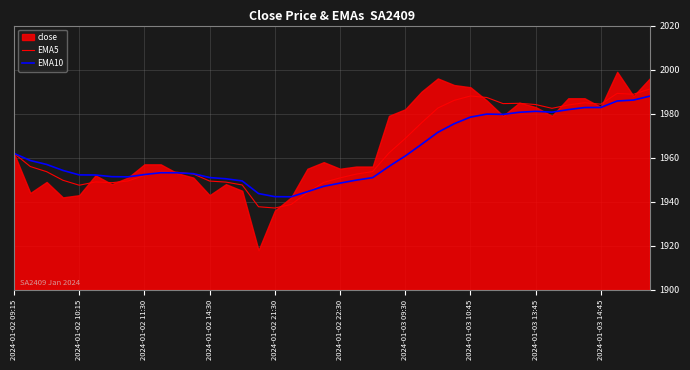

True or false: EMA5 has a value of 1076.7 at 30.

False